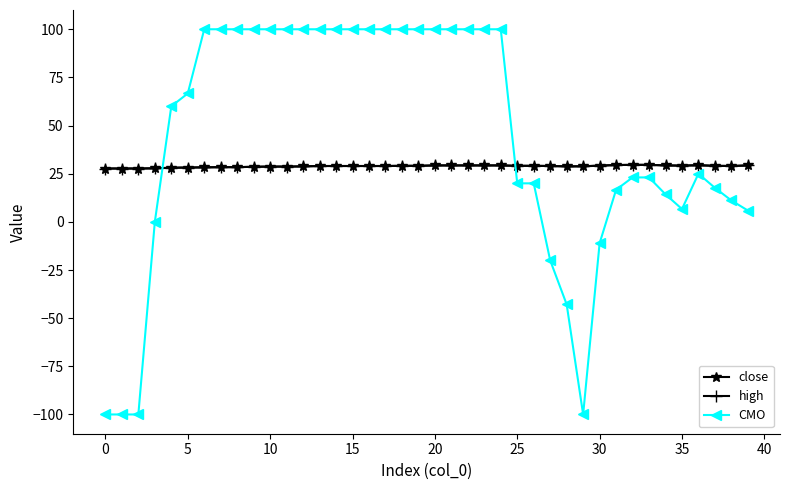

What is the value of the high point at the 16th from the left?

29.0